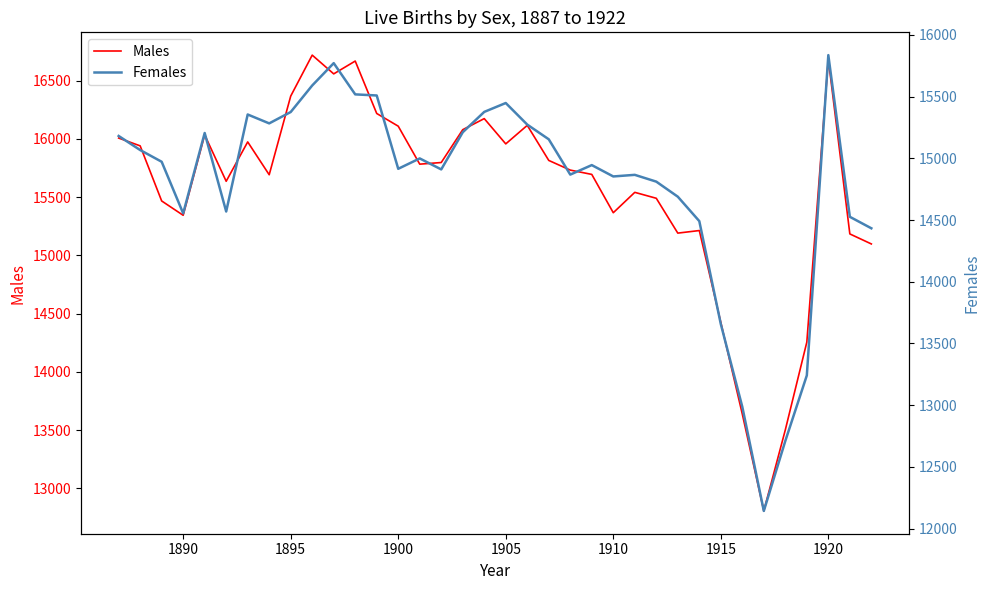

Is the value of Males at 1905 greater than the value of Females at 15?

Yes